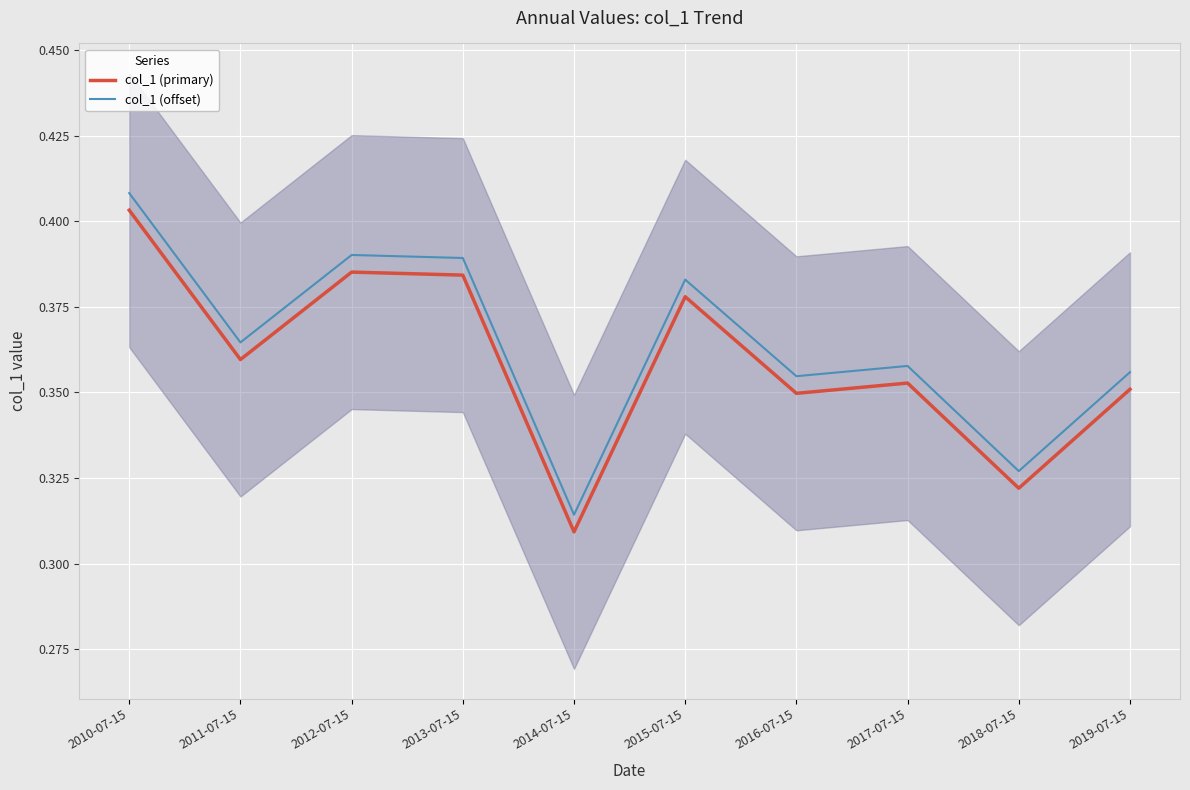

What are all the series names shown in the legend?

col_1 (primary), col_1 (offset)